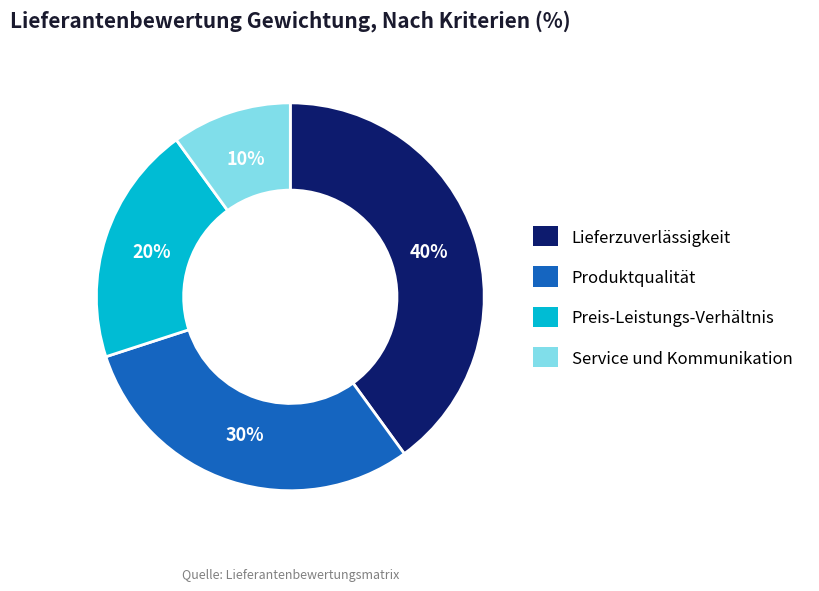

What is the smallest slice in the pie chart?

Service und Kommunikation